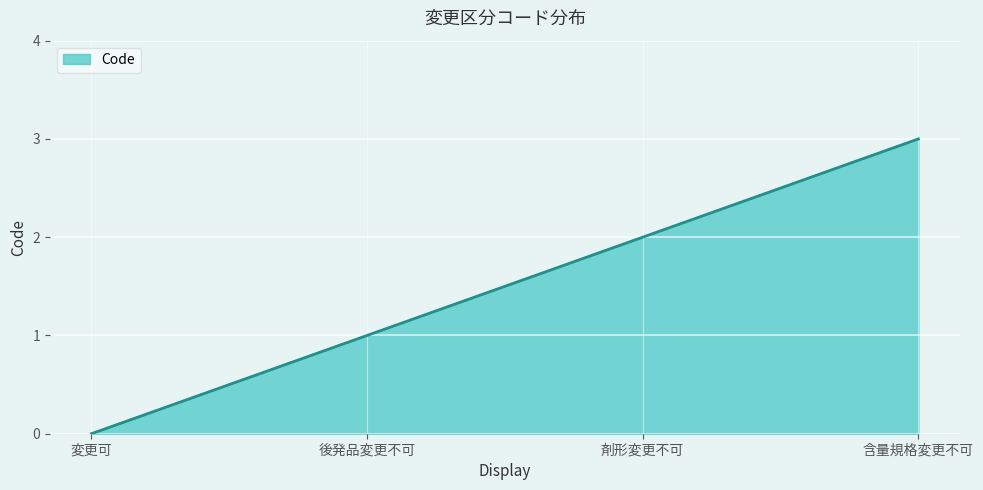

Reading left to right, transcribe all the data shown in this chart.

変更可=0	後発品変更不可=1	剤形変更不可=2	含量規格変更不可=3